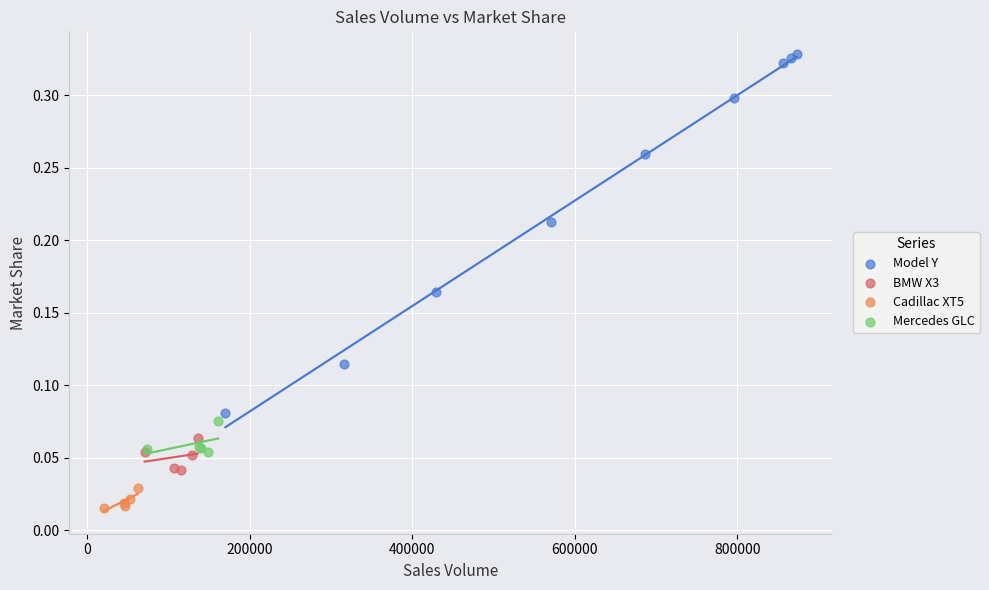

Which series has the widest spread of Y values?

Model Y